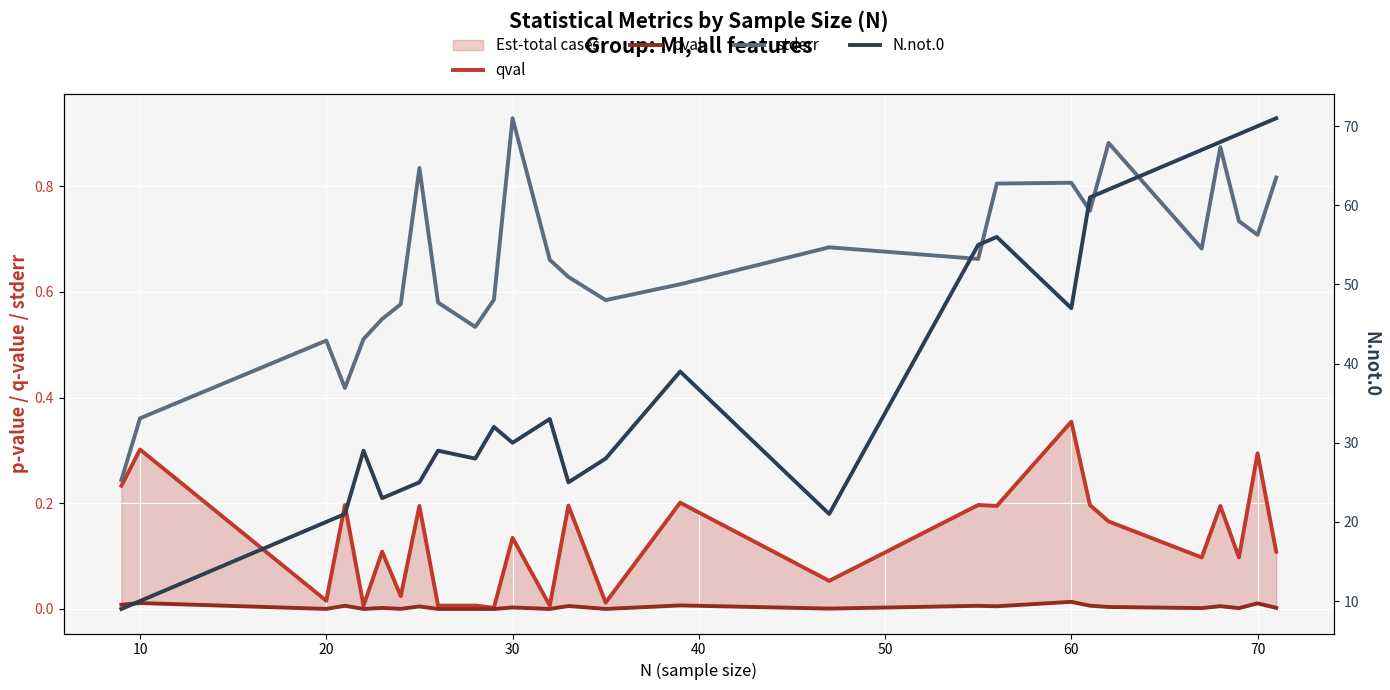

Reading right to left, extract all data points from this chart.

qval: 0.1	0.3	0.1	0.2	0.1	0.2	0.2	0.4	0.2	0.2	0.1	0.2	0.0	0.2	0.0	0.1	0.0	0.0	0.0	0.2	0.0	0.1	0.0	0.2	0.0	0.3	0.2
pval: 0.0	0.0	0.0	0.0	0.0	0.0	0.0	0.0	0.0	0.0	0.0	0.0	0.0	0.0	0.0	0.0	0.0	0.0	0.0	0.0	0.0	0.0	0.0	0.0	0.0	0.0	0.0
stderr: 0.8	0.7	0.7	0.9	0.7	0.9	0.8	0.8	0.8	0.7	0.7	0.6	0.6	0.6	0.7	0.9	0.6	0.5	0.6	0.8	0.6	0.5	0.5	0.4	0.5	0.4	0.2
N.not.0: 71.0	70.0	69.0	68.0	67.0	62.0	61.0	47.0	56.0	55.0	21.0	39.0	28.0	25.0	33.0	30.0	32.0	28.0	29.0	25.0	24.0	23.0	29.0	21.0	20.0	10.0	9.0